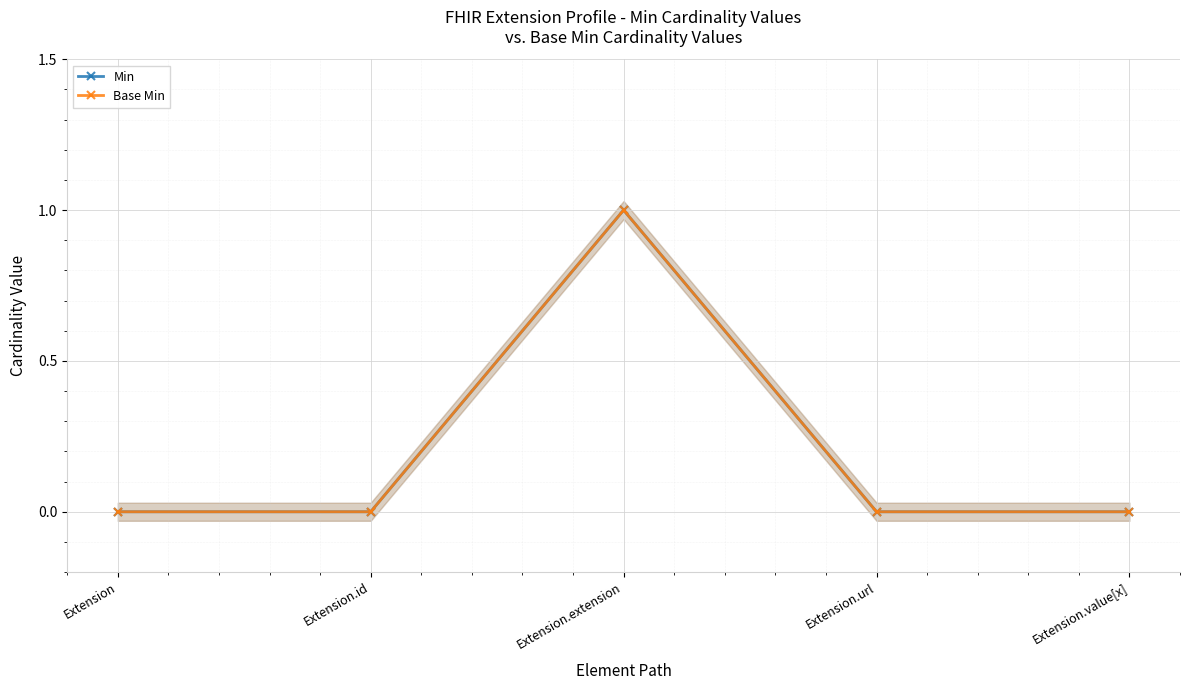

The value of Base Min at Extension.id is 0. True or false?

True